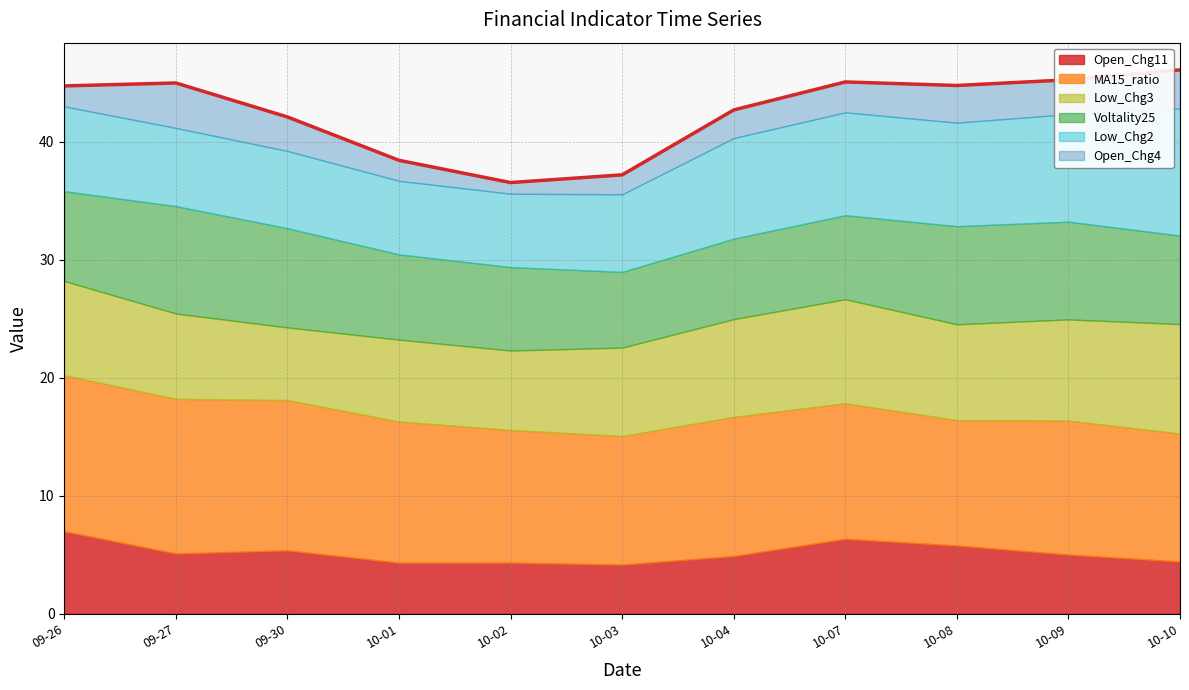

What position from the right is 2024-09-26?

11